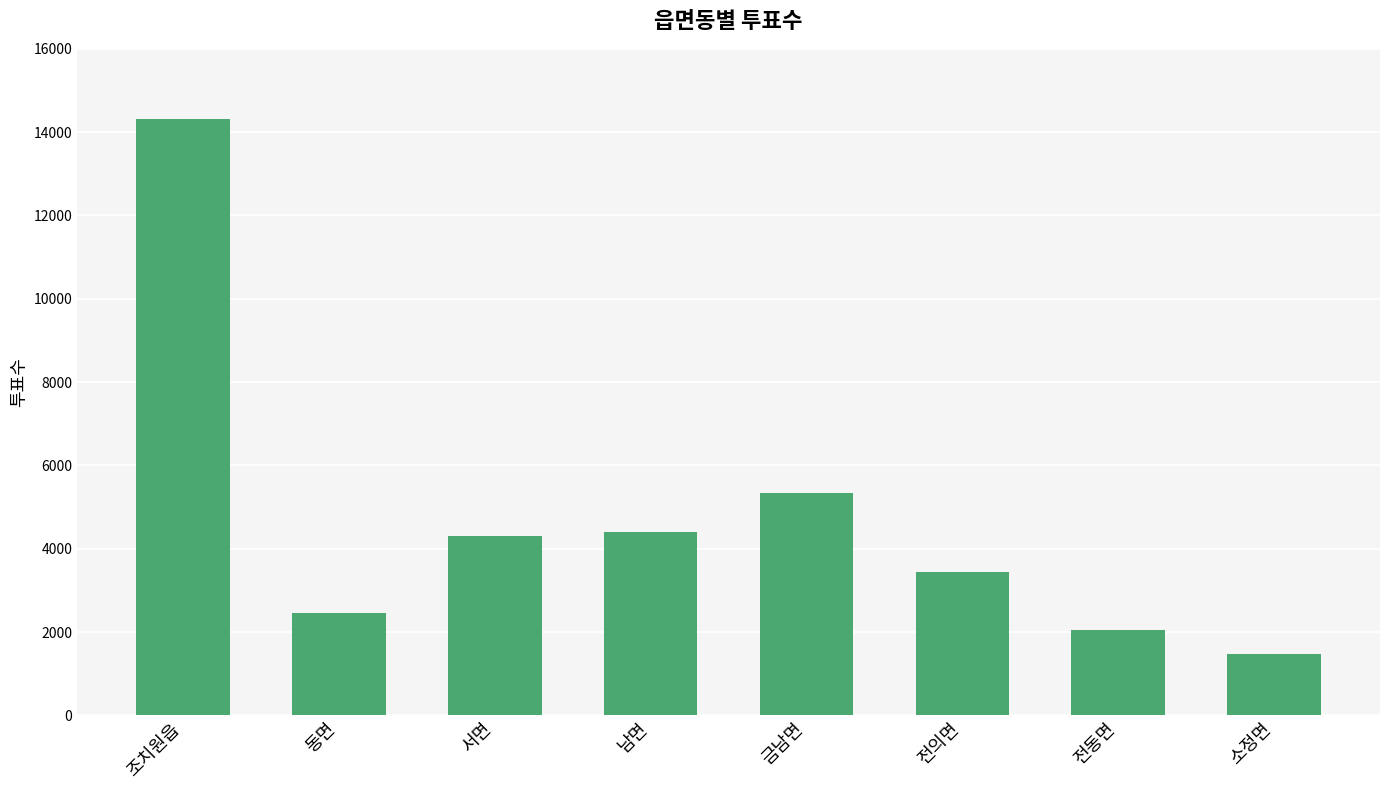

What is the sum of the values at 소정면 and 남면?

5862